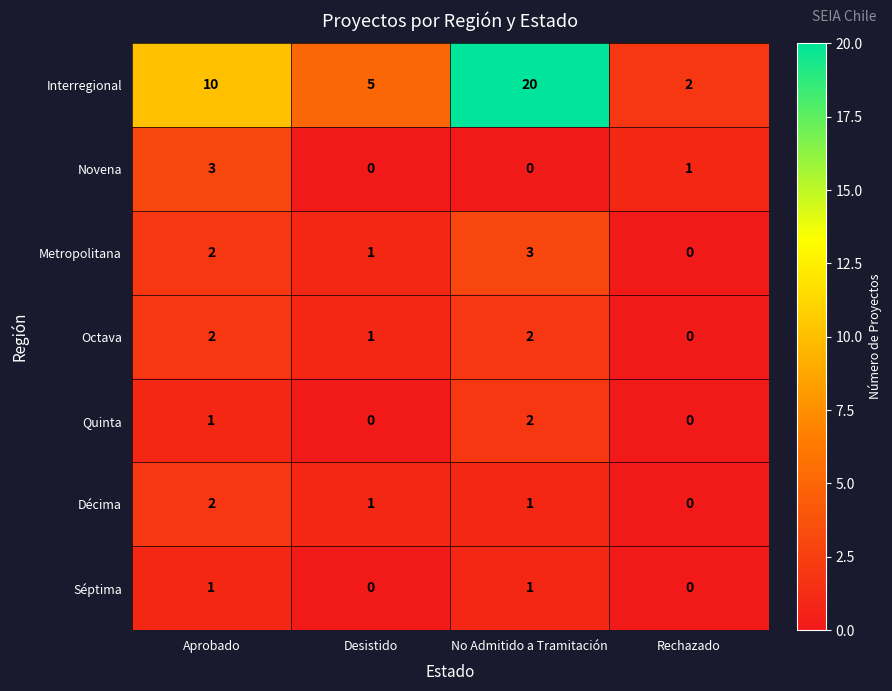

What is the maximum value shown in the chart?

20